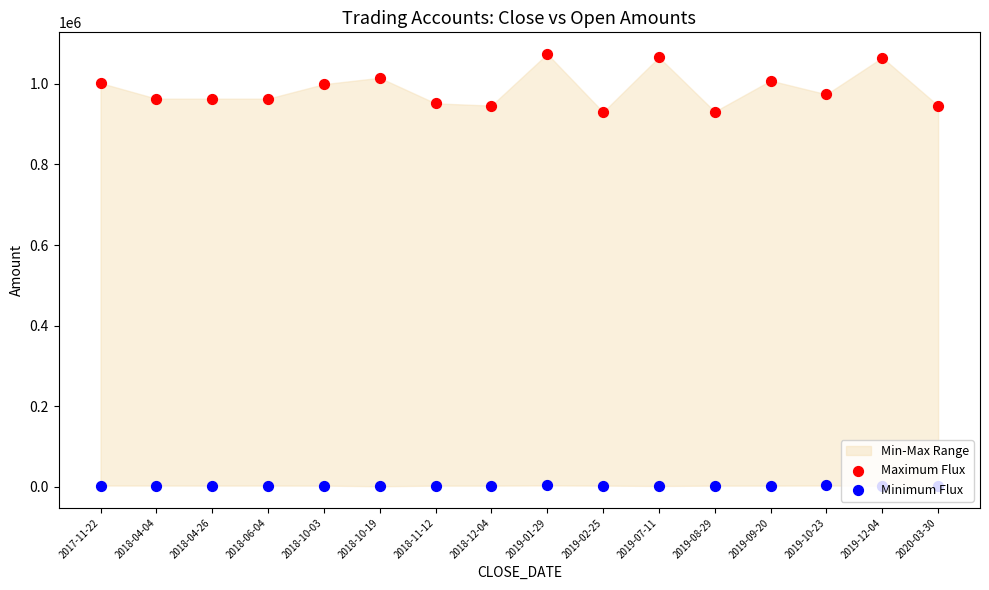

At which category is the sum across all series the highest?

2019-01-29